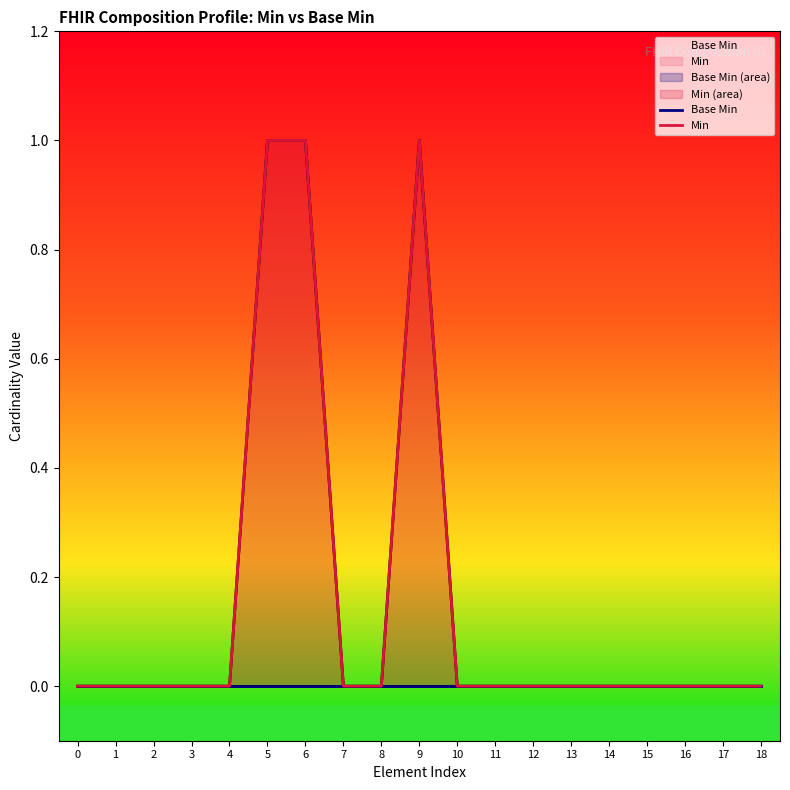

Does the chart have visible grid lines?

No